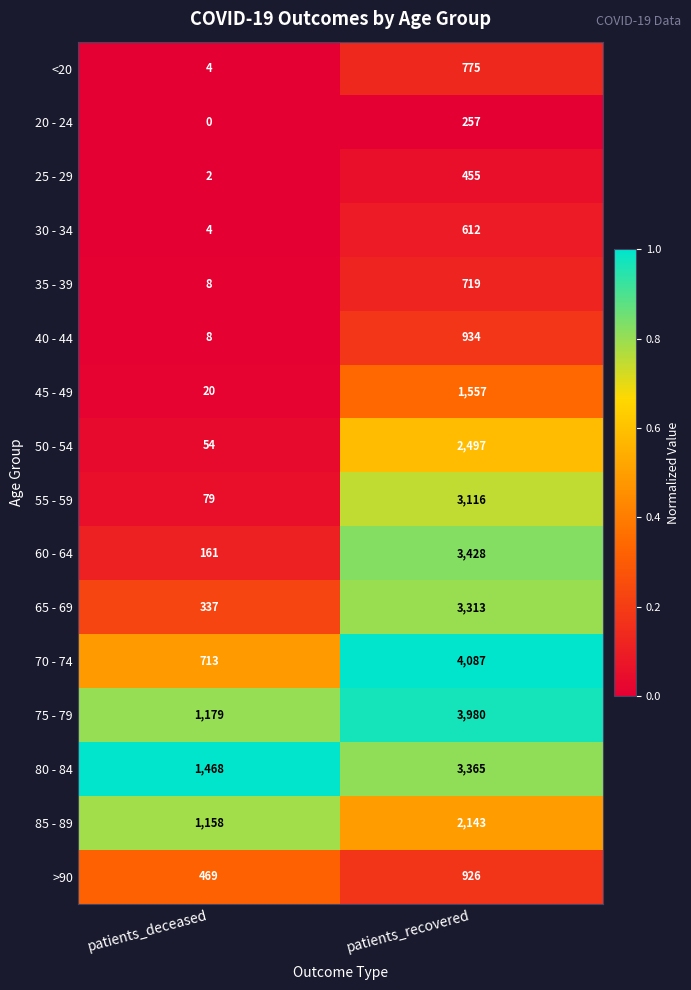

What is the difference between the highest and lowest values at patients_recovered?

3830